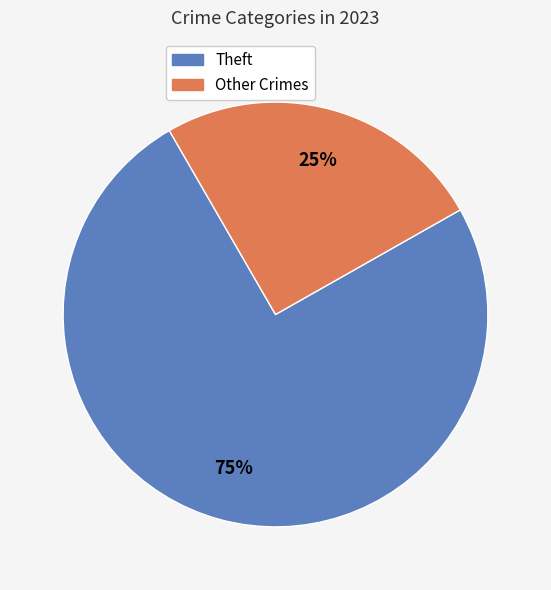

Is there any slice that represents more than half of the pie?

Yes